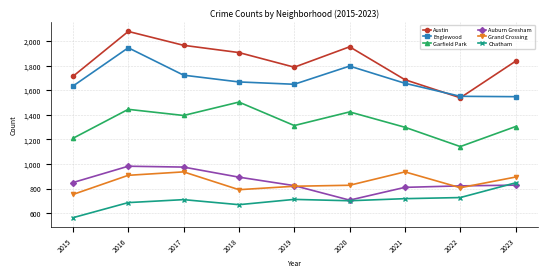

True or false: Garfield Park and Austin intersect in this chart.

False